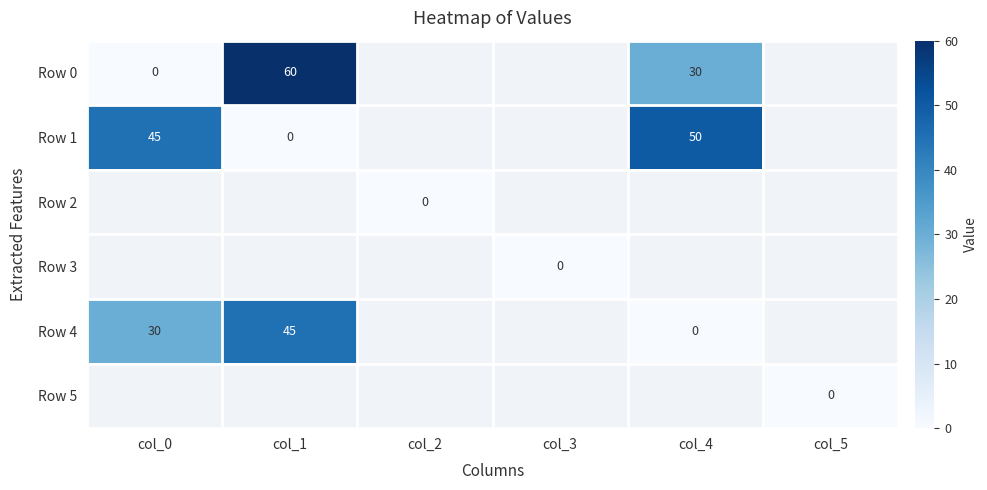

The Row 0 series shows 60 at col_1. True or false?

True